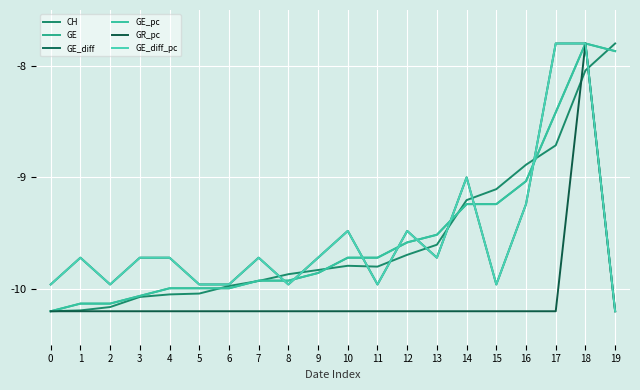

At which label does GE_pc first exceed -9?

17